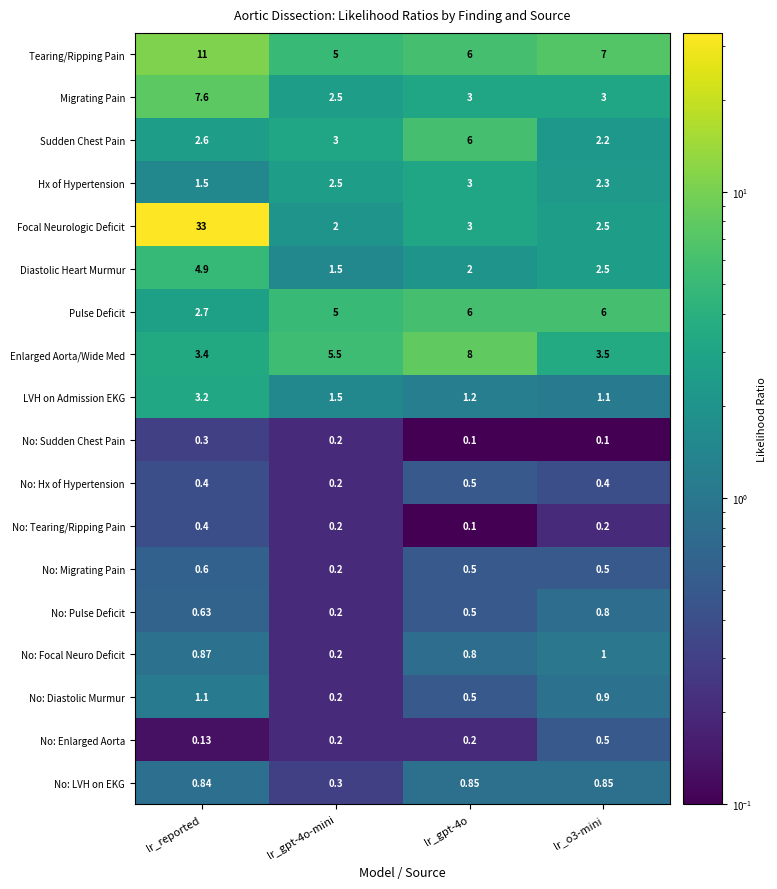

At which category is the sum across all series the highest?

lr_reported